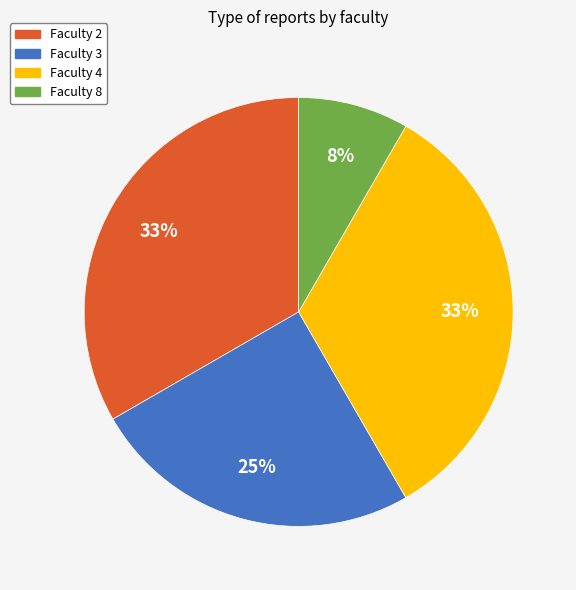

Is it true that Faculty 2 is 46% of the pie?

False